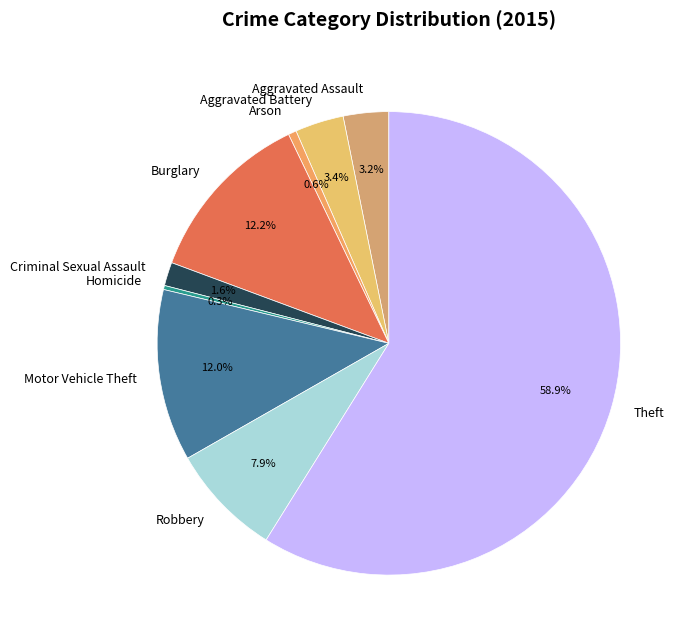

Count the number of slices in the pie.

9